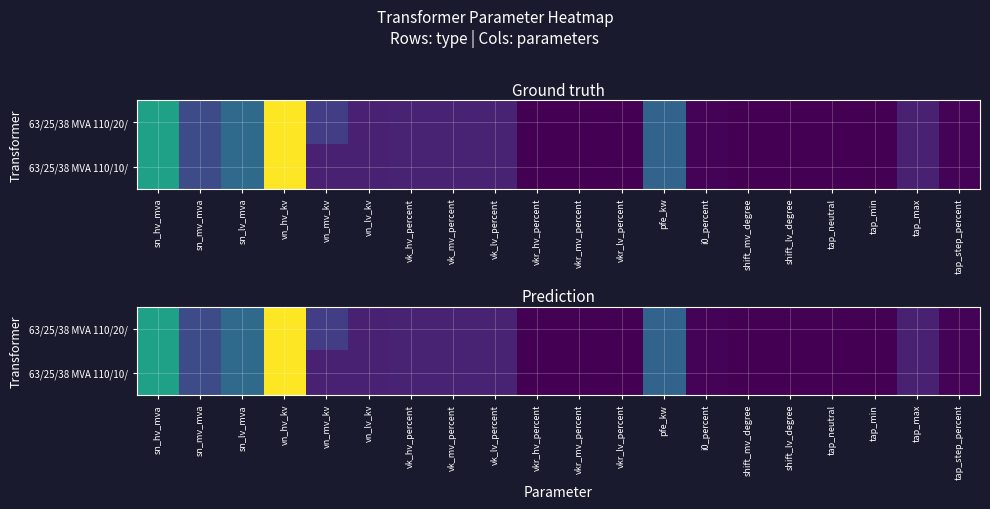

What is the sum of the 63/25/38 MVA 110/10/ values at vk_mv_percent and vk_lv_percent?

20.8